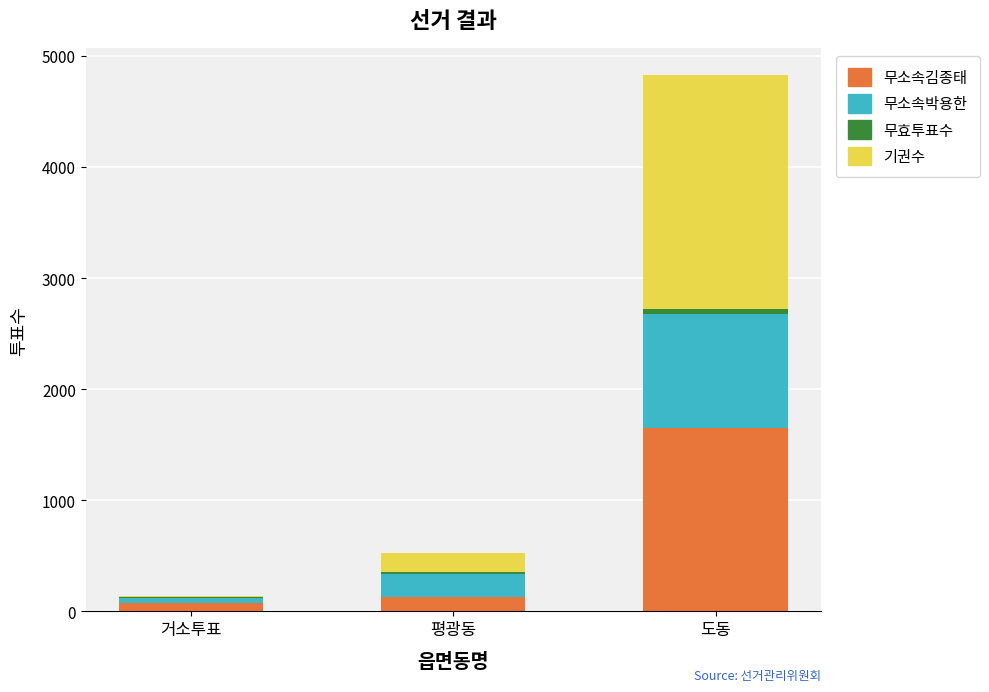

At which category is the sum across all series the highest?

도동